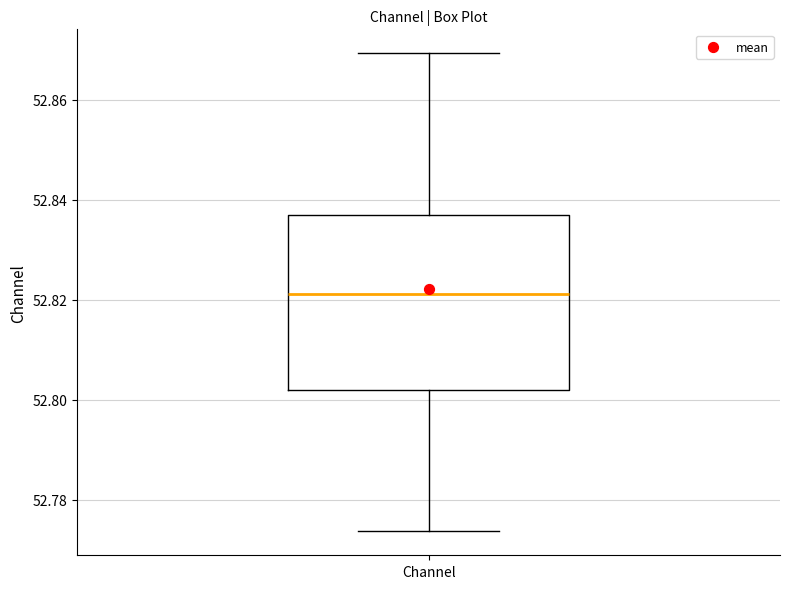

Read this box plot against the y-axis: the position of the median line, the range covered by the box, and the ends of both whiskers. The values are not printed on the chart, so give them approximately, as read against the axis.

median 52.822, box 52.802 to 52.838, whiskers 52.774 to 52.870